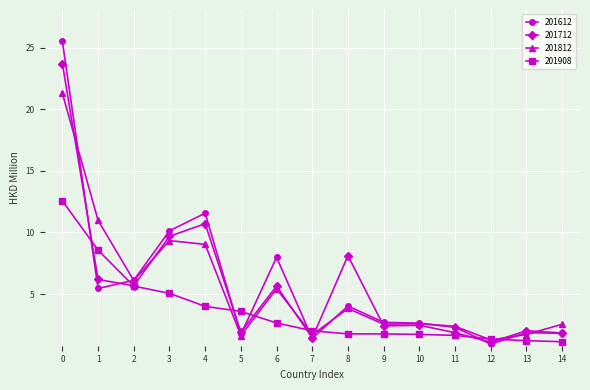

What is the smallest value displayed?

0.9